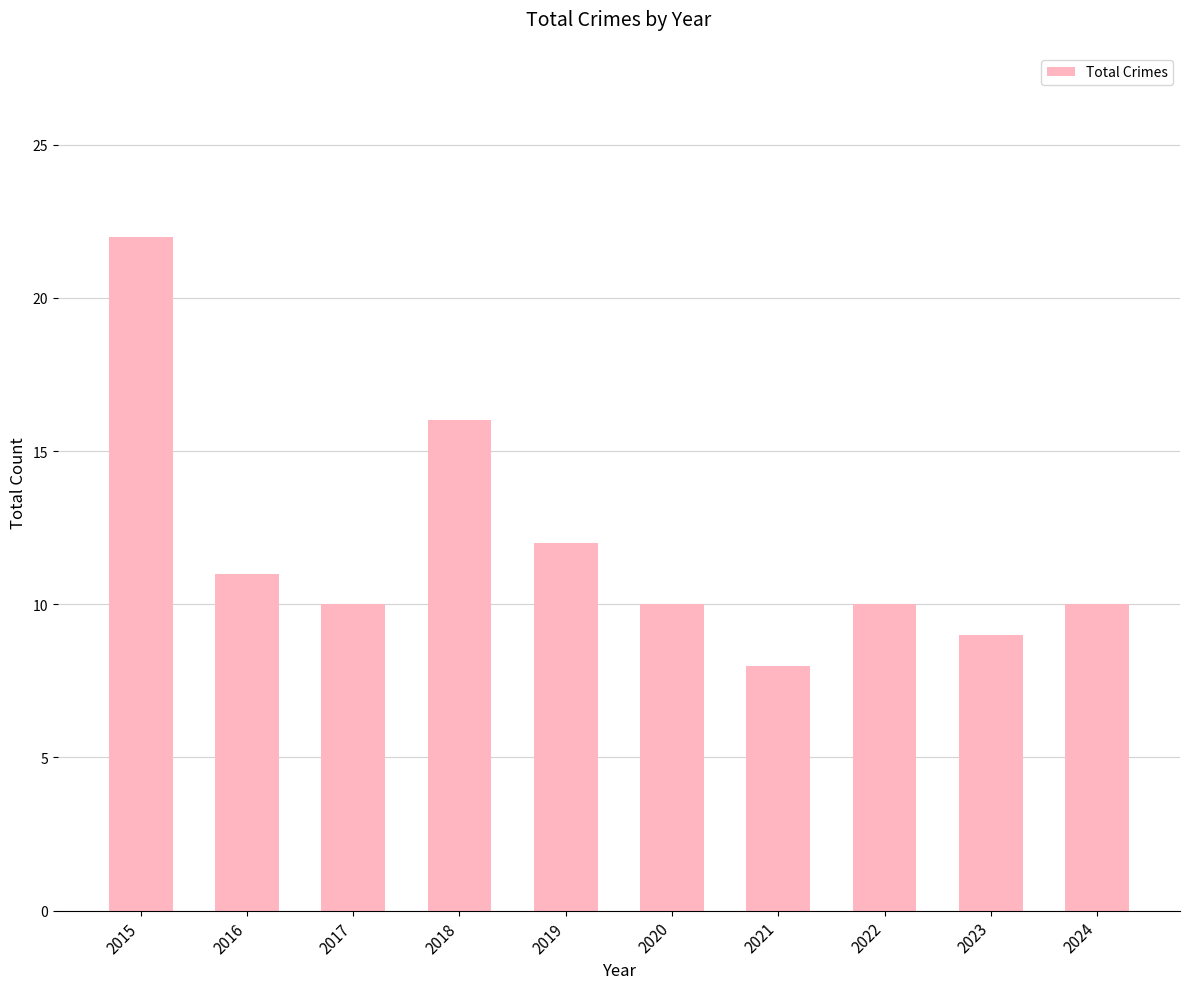

The chart shows a value of 22 at 2015. True or false?

True